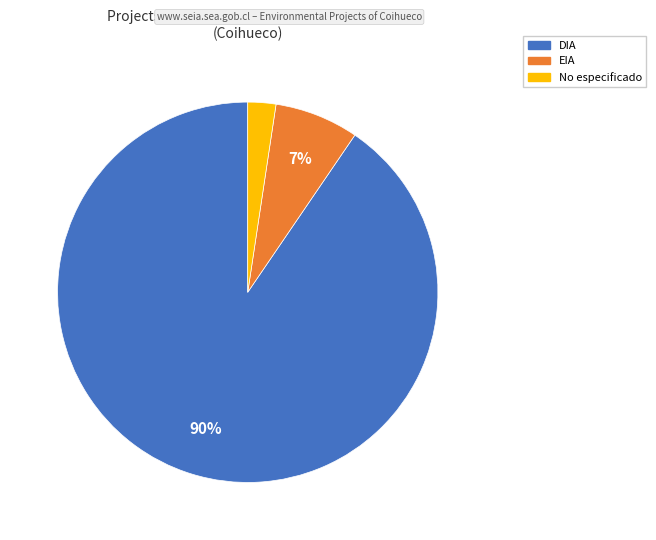

To the nearest percent, what is the average slice percentage?

33%